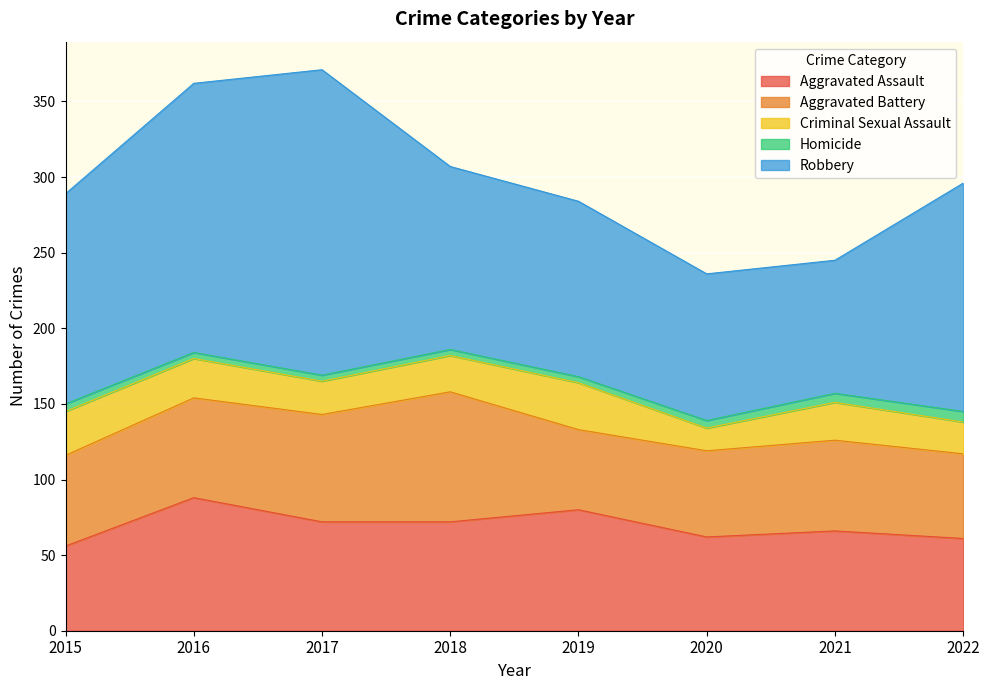

Which has a higher value, 2018 or 2019?

2019